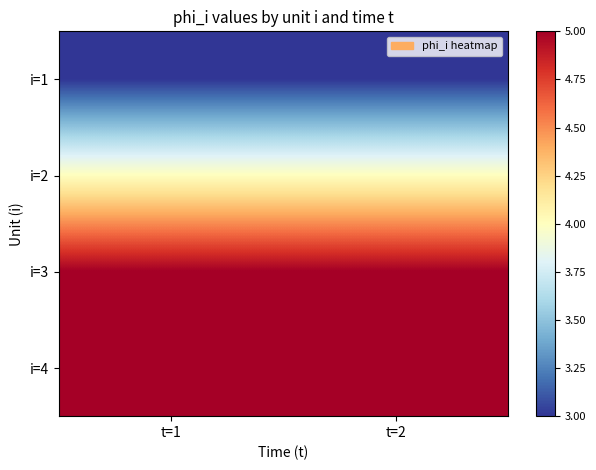

How many series are shown in this chart?

4